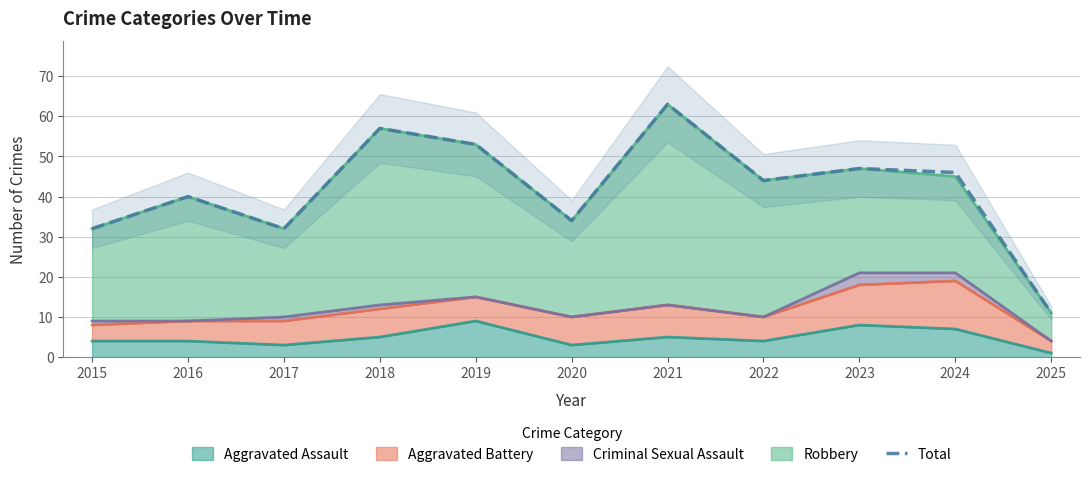

At which category does the data reach its first local valley?

2017